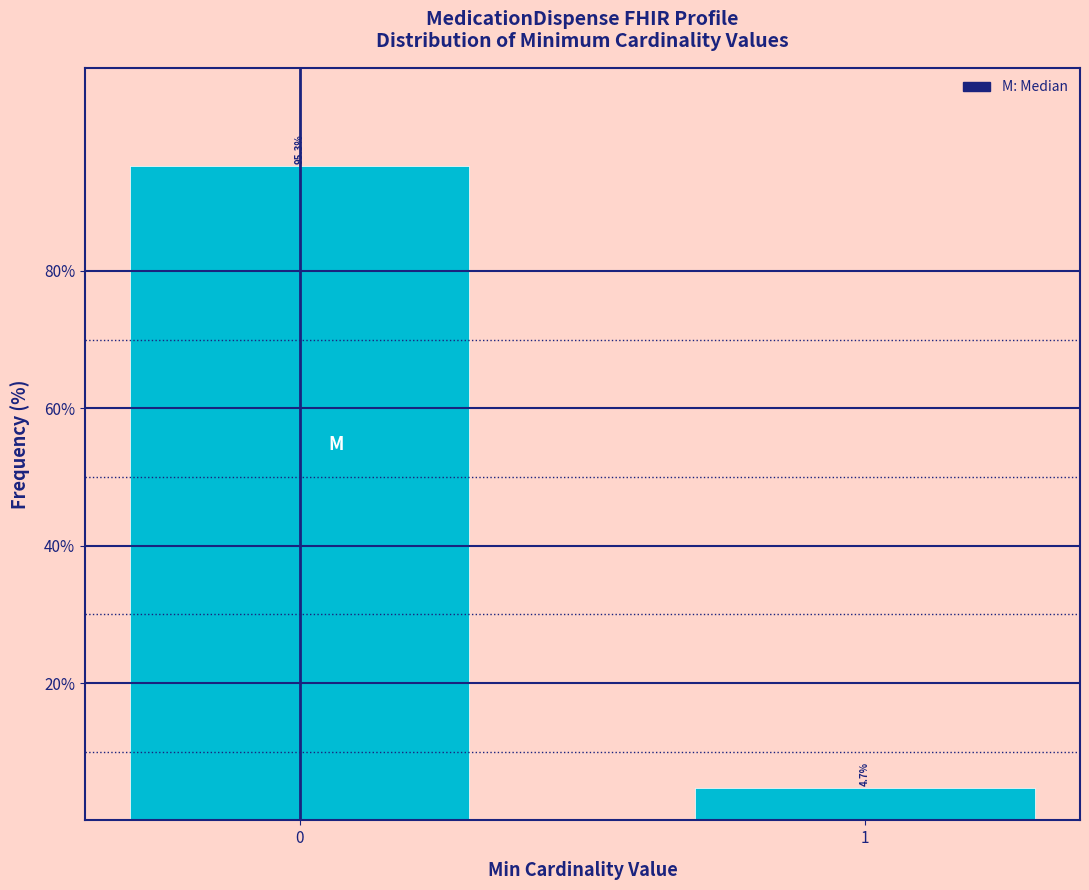

Reading left to right, list all the values displayed in this chart.

0=95.3	1=4.7